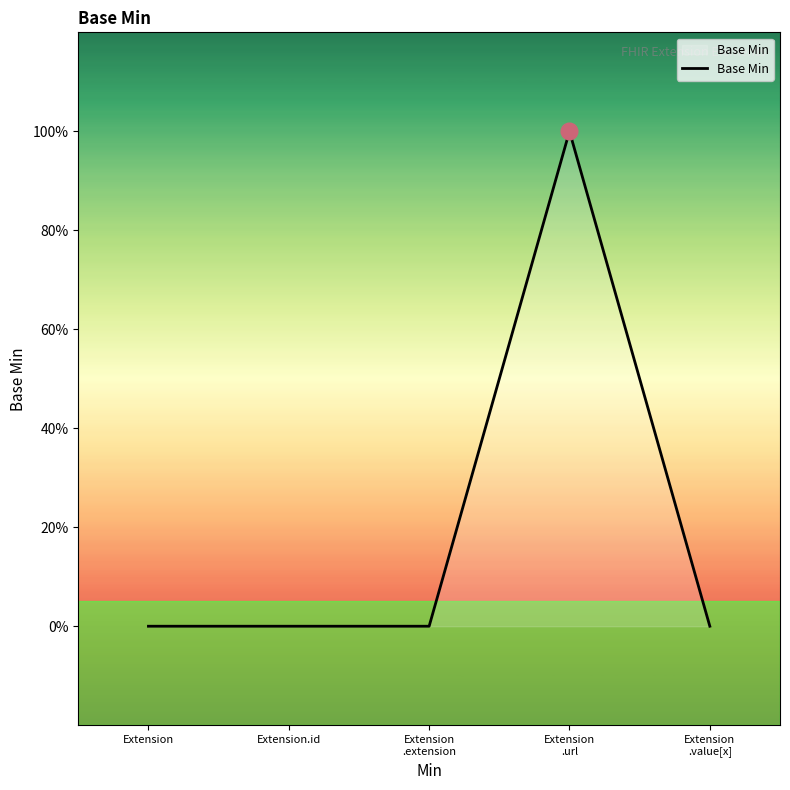

Reading right to left, what are all the values shown in this chart?

0	1	0	0	0